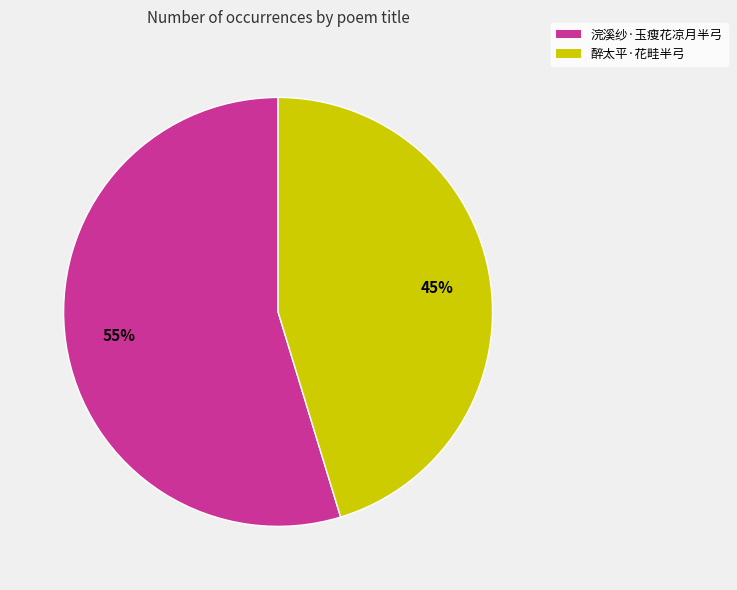

Is the sum of 醉太平·花畦半弓 and 浣溪纱·玉瘦花凉月半弓 greater than half?

Yes